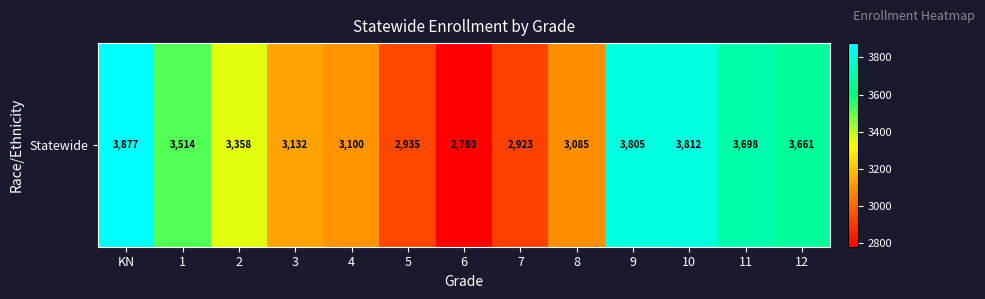

Reading left to right, list all the values displayed in this chart.

KN=3877	1=3514	2=3358	3=3132	4=3100	5=2935	6=2780	7=2923	8=3085	9=3805	10=3812	11=3698	12=3661